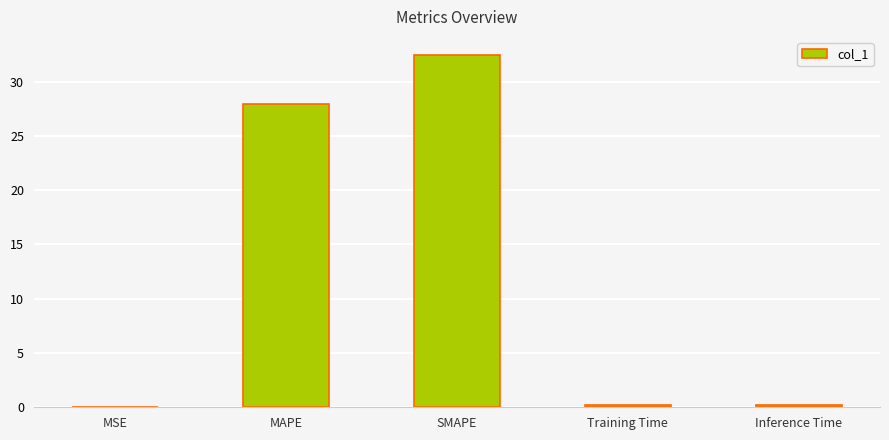

Are the bars horizontal?

No